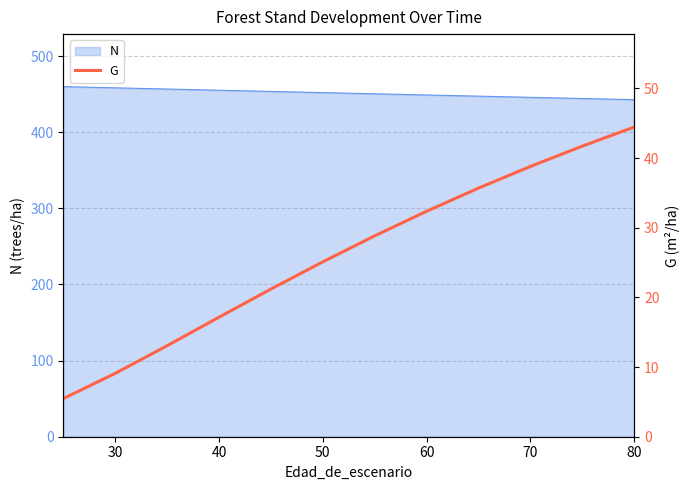

What is the lowest value of the N series?

442.7